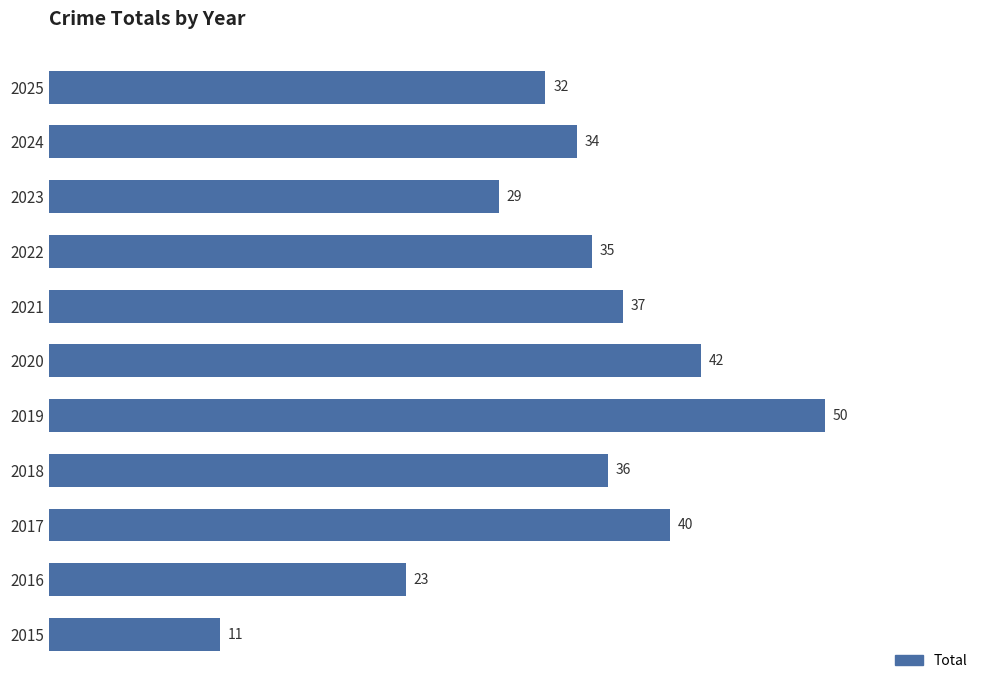

How many bars are there in total?

11